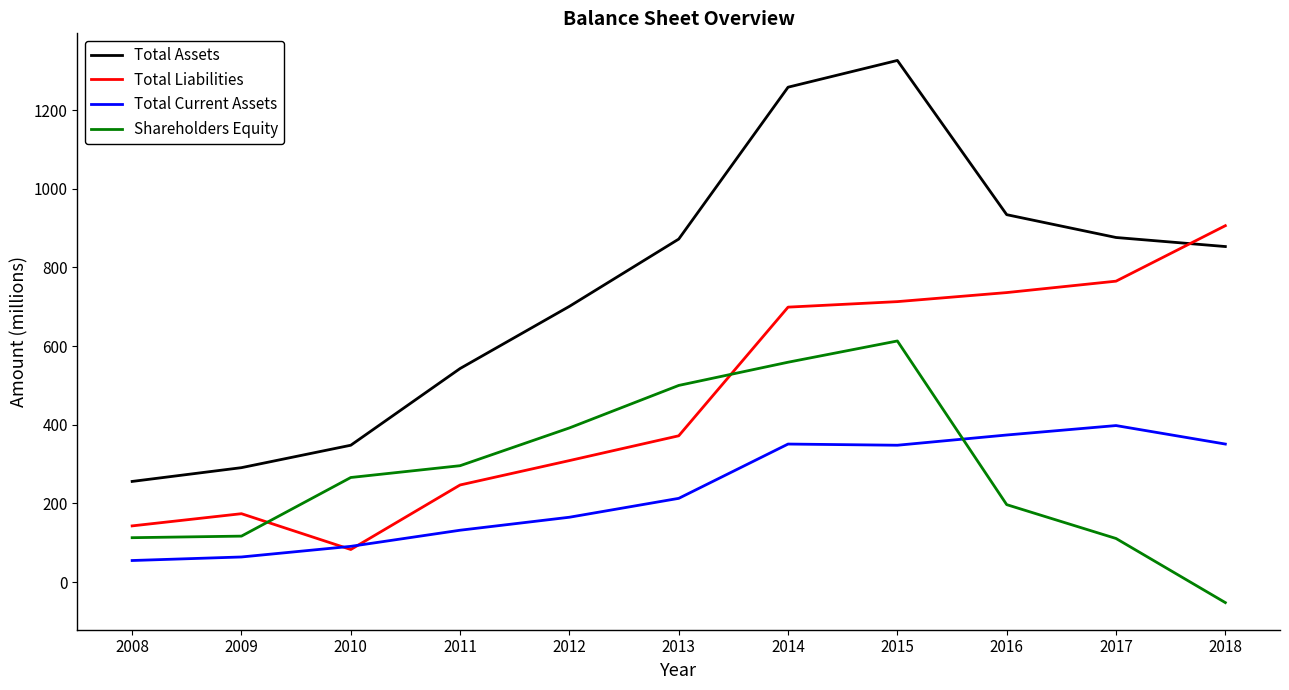

What is the greatest value displayed?

1326